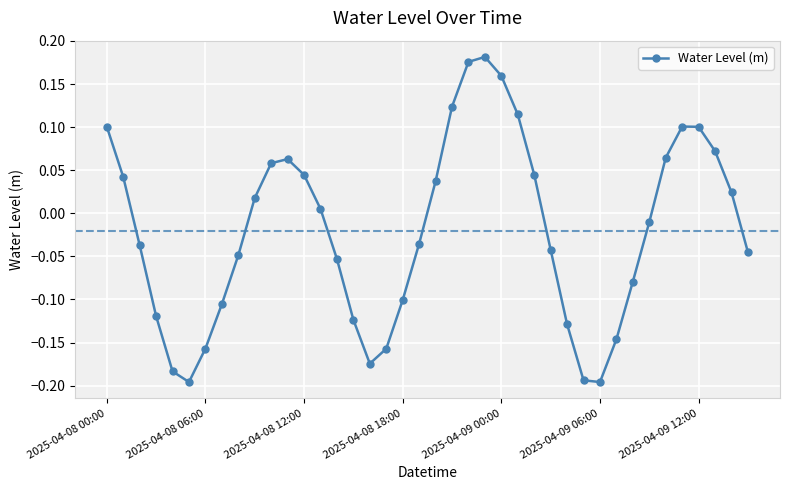

What is the sum of all values?

-0.8